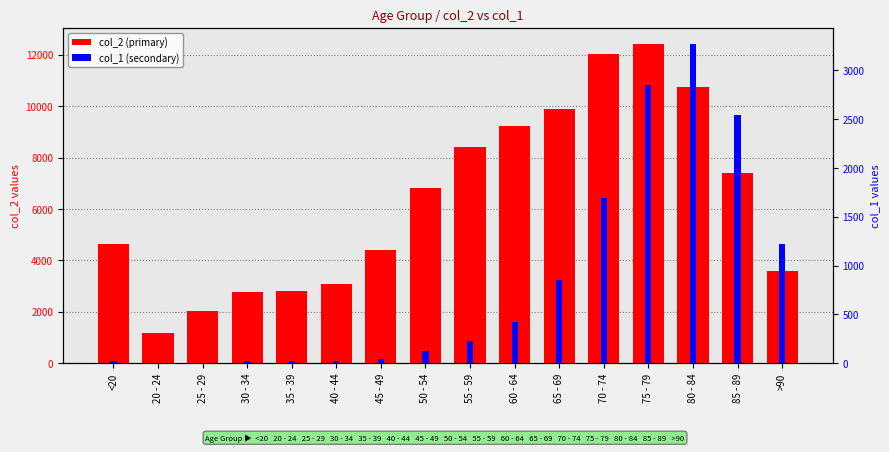

Which series has the widest spread of values?

col_2